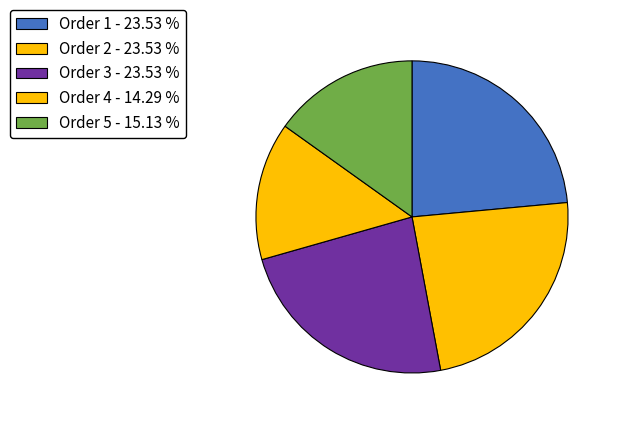

Does any single category account for the majority?

No